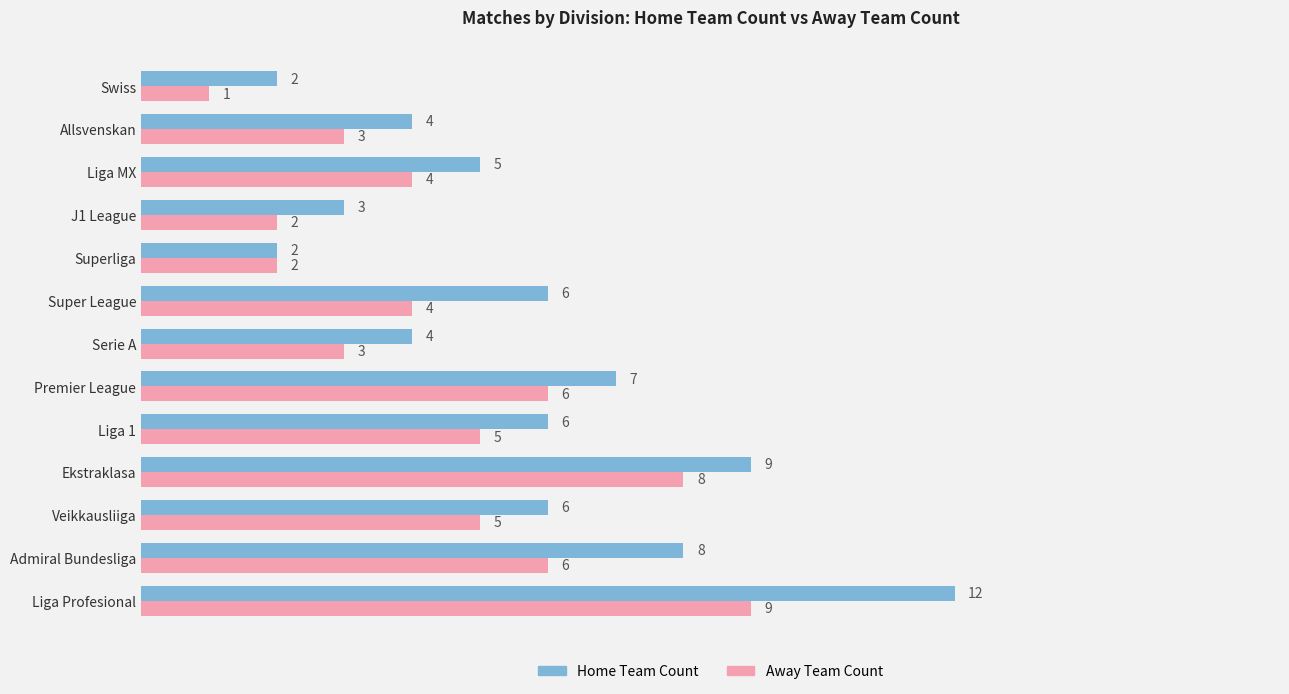

How many values in the Away Team Count series are below 4?

5